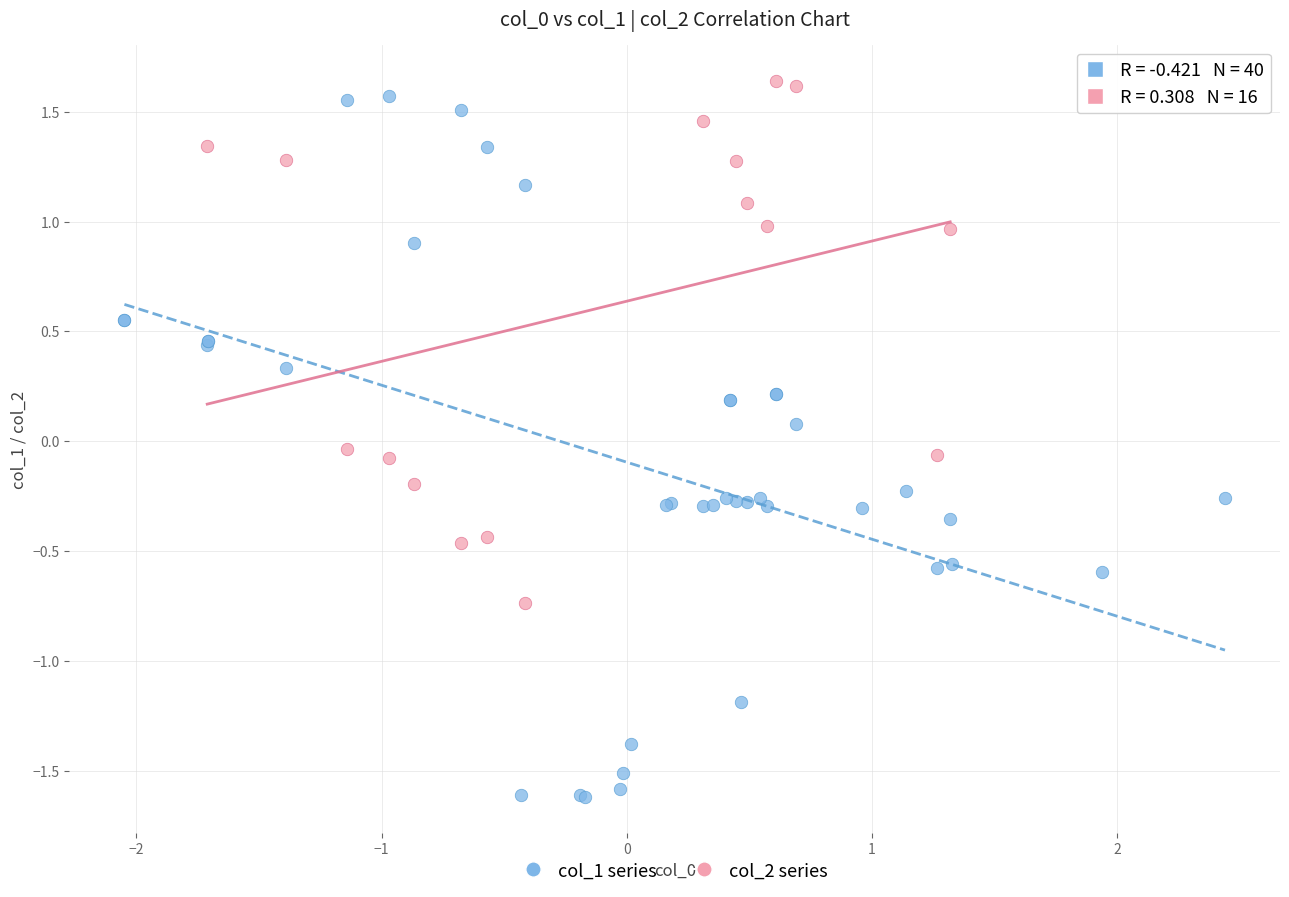

Which series has the widest spread of Y values?

col_1 series